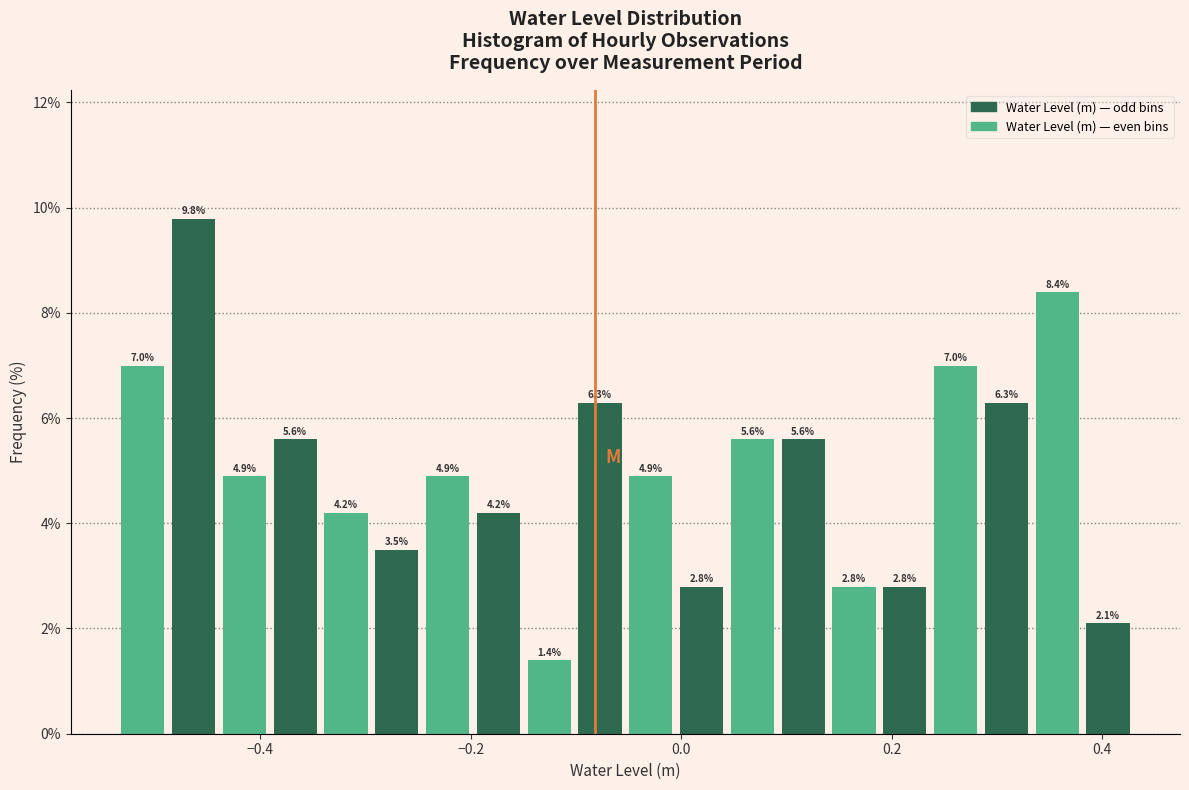

Read against the x-axis, roughly where is the centre of the tallest bar?

-0.46